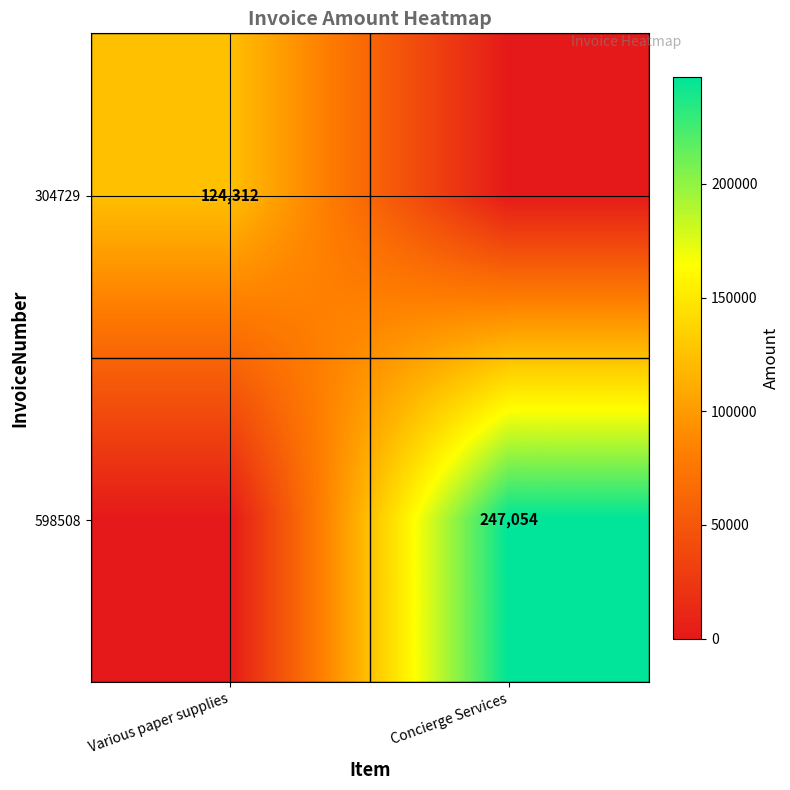

What is the total value across all series at Various paper supplies?

124312